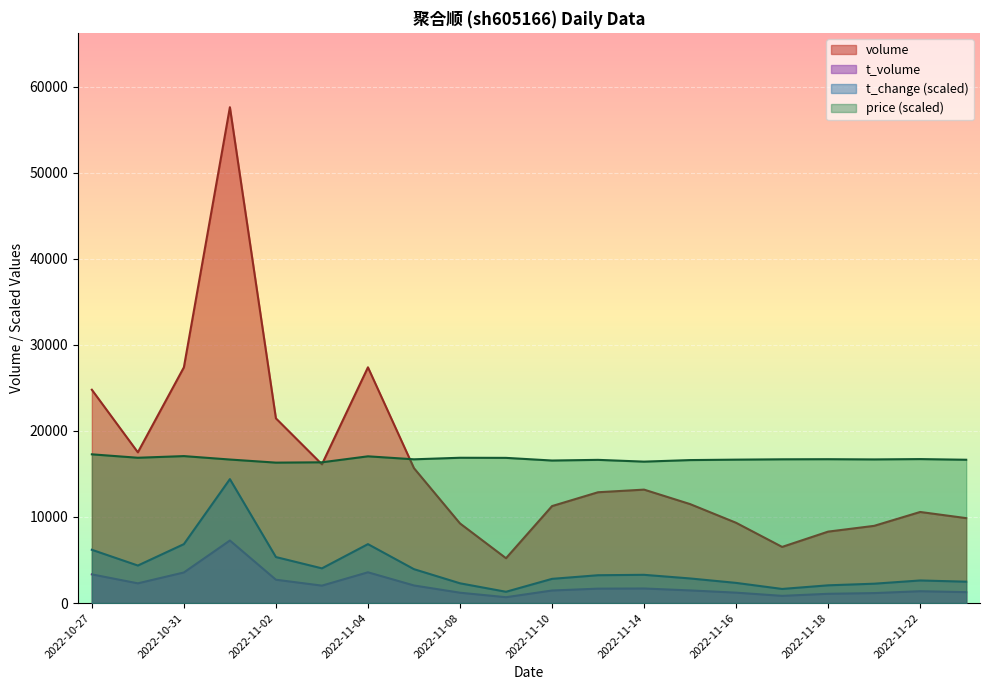

At which label does price reach its minimum?

2022-11-02